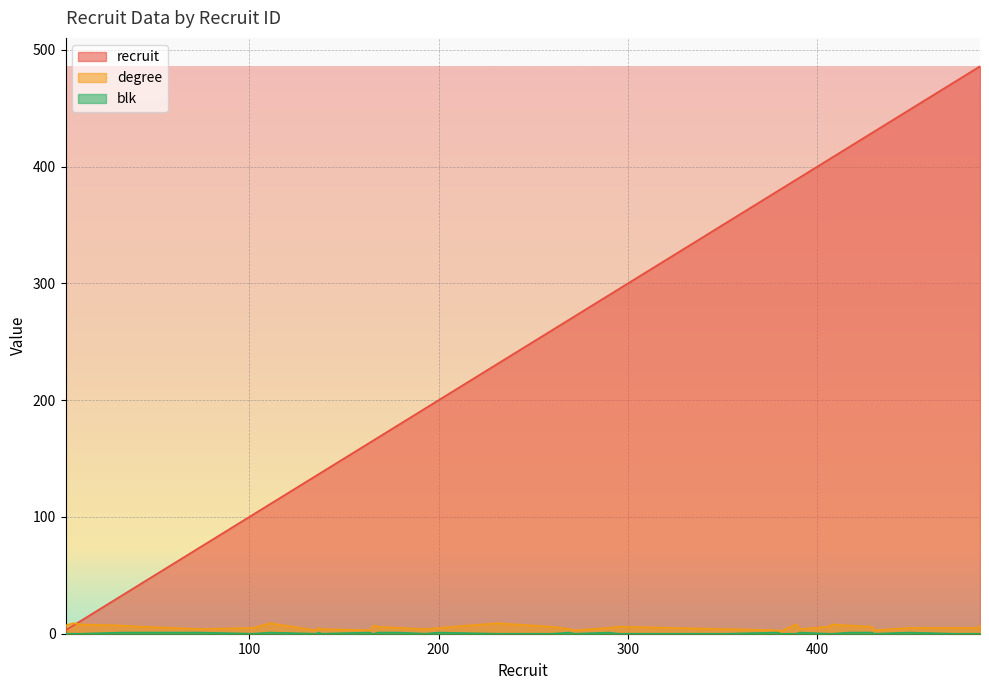

At which label does degree reach its peak?

7